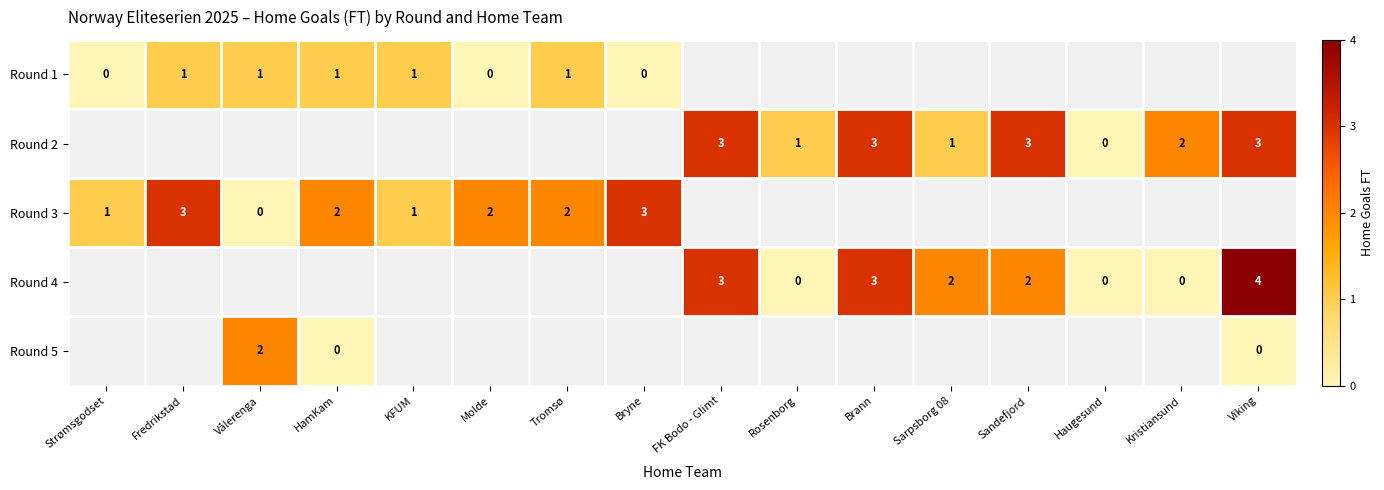

Count the number of categories in the chart.

16